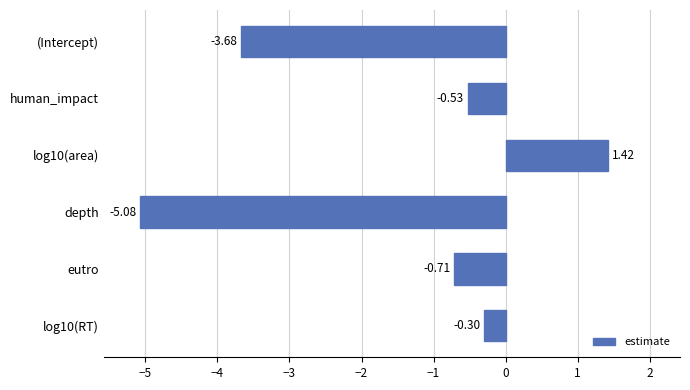

What is the change in value from (Intercept) to human_impact?

+3.2